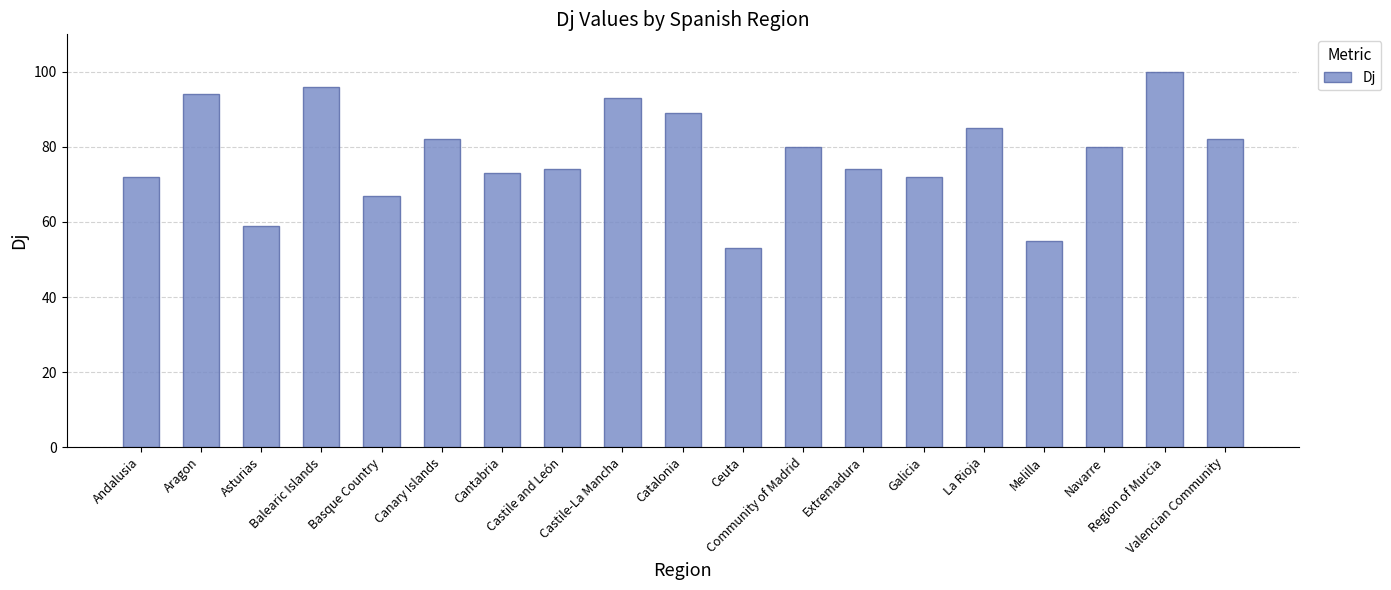

Count the number of categories in the chart.

19